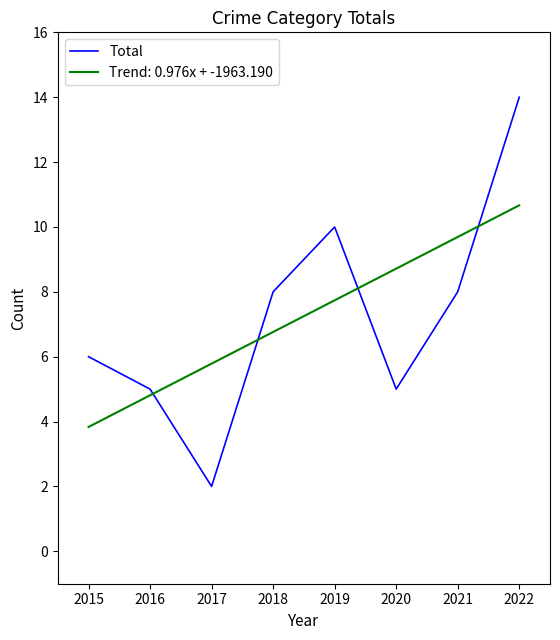

What is the approximate value of Trend: 0.976x + -1963.190 at 2019?

7.7